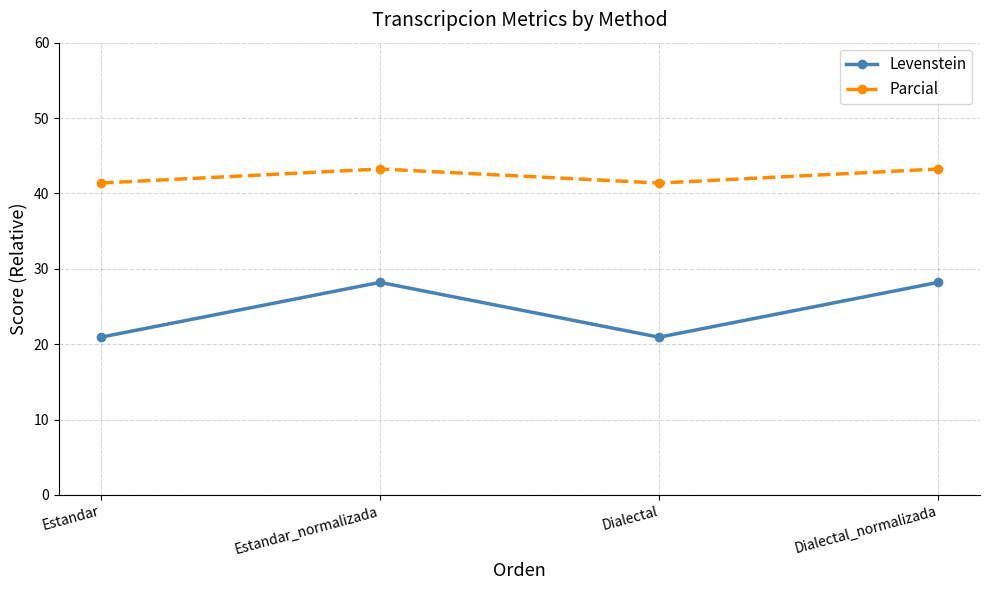

Which series changed the most between Estandar_normalizada and Dialectal?

Levenstein